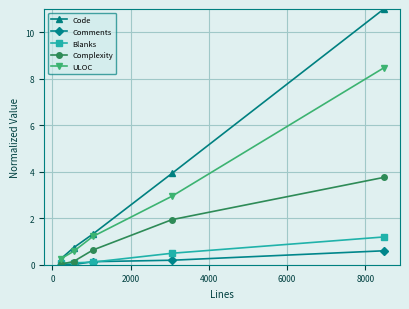

True or false: Code has more than 0 points higher than both neighbors.

False